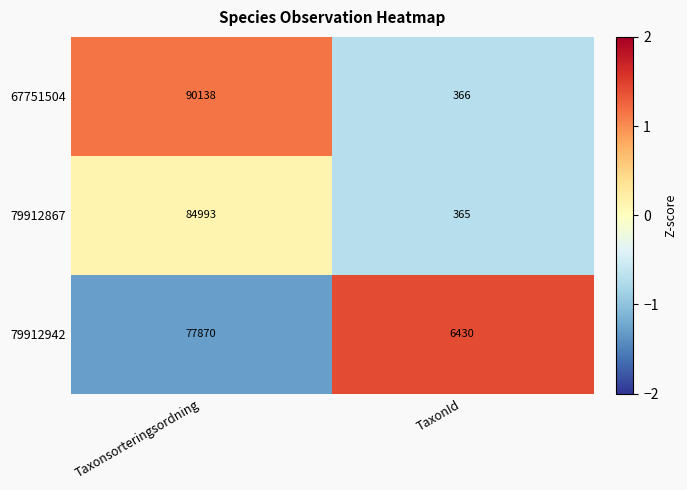

How many data points does each series have?

2